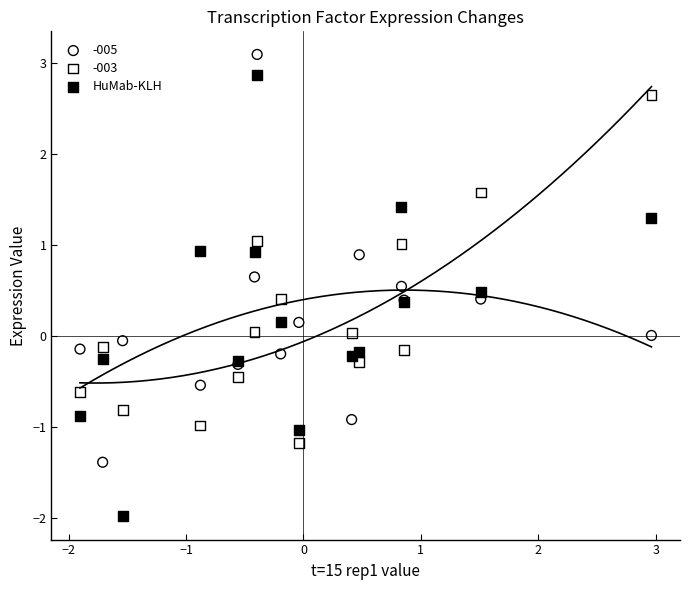

Which series contains the lowest Y value?

HuMab-KLH